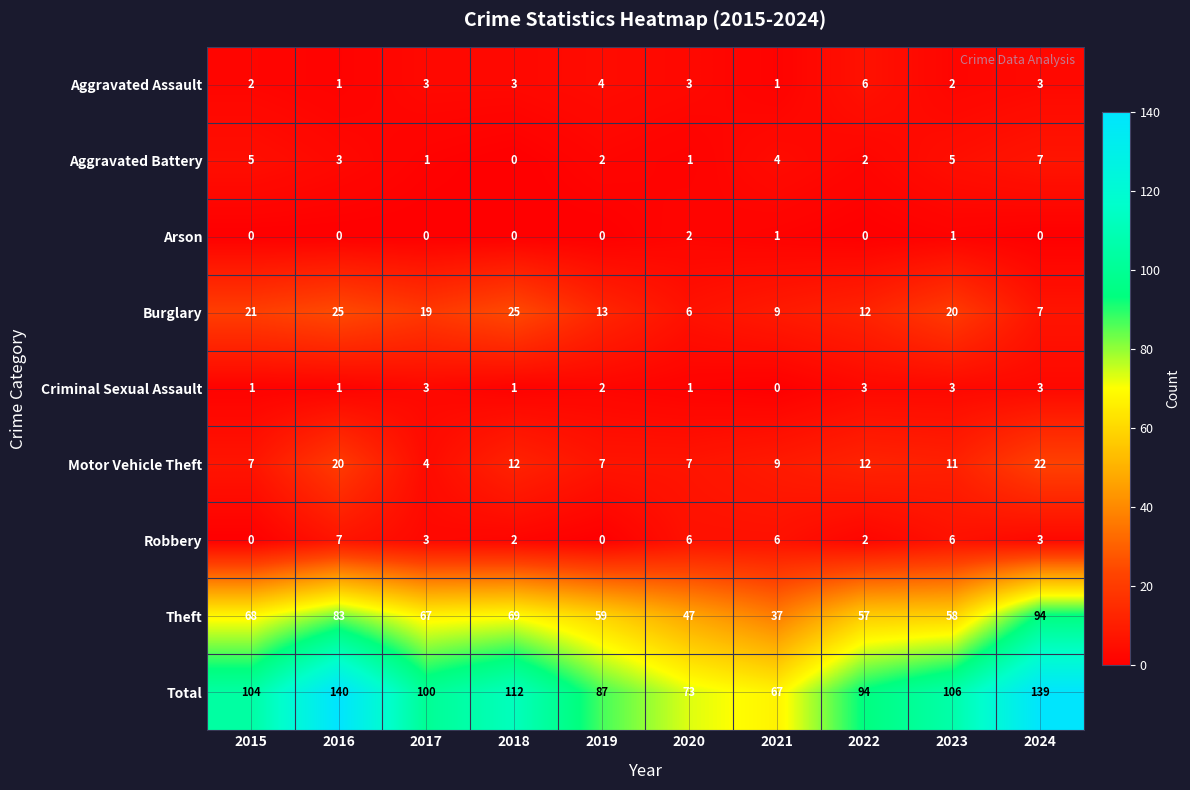

At which label is Aggravated Battery closest to 3?

2016